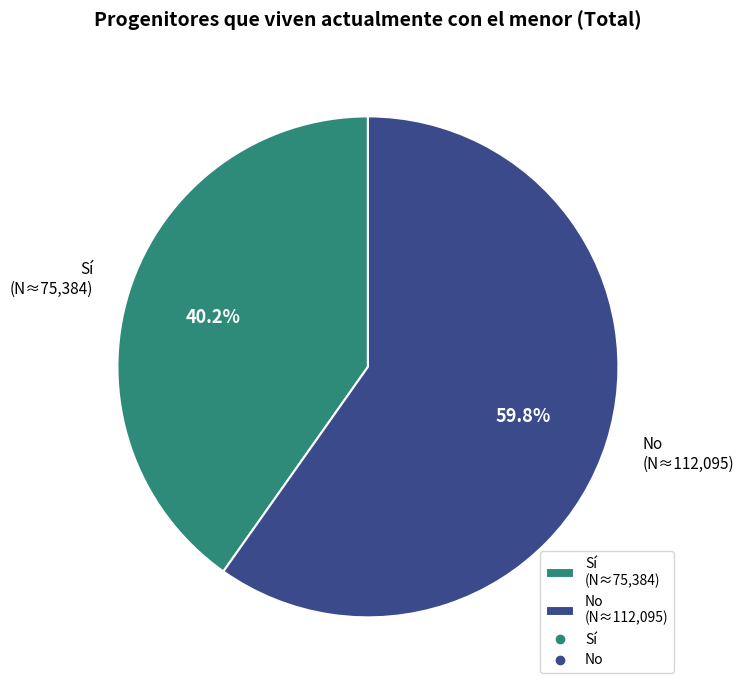

What is the total percentage of No and Sí?

100.0%